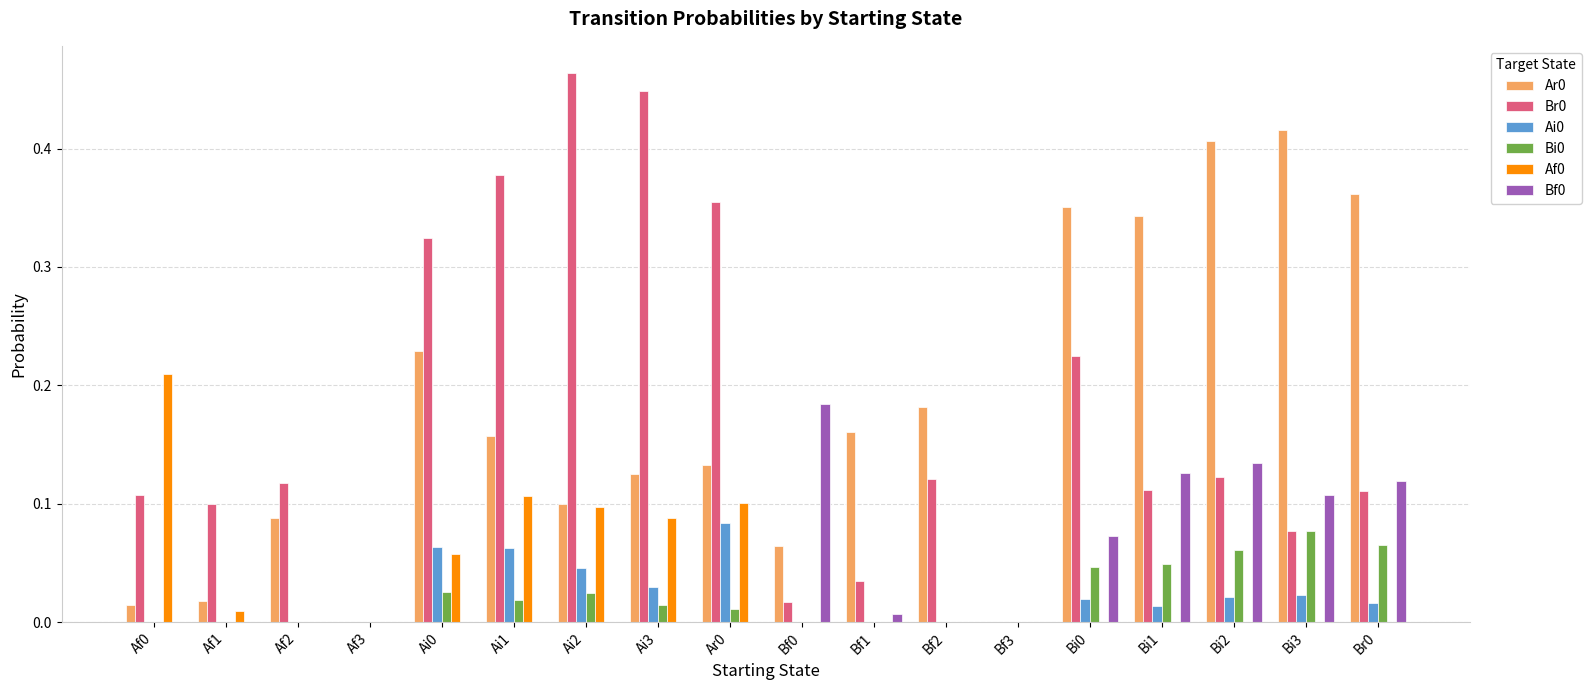

How many distinct data groups are displayed?

6